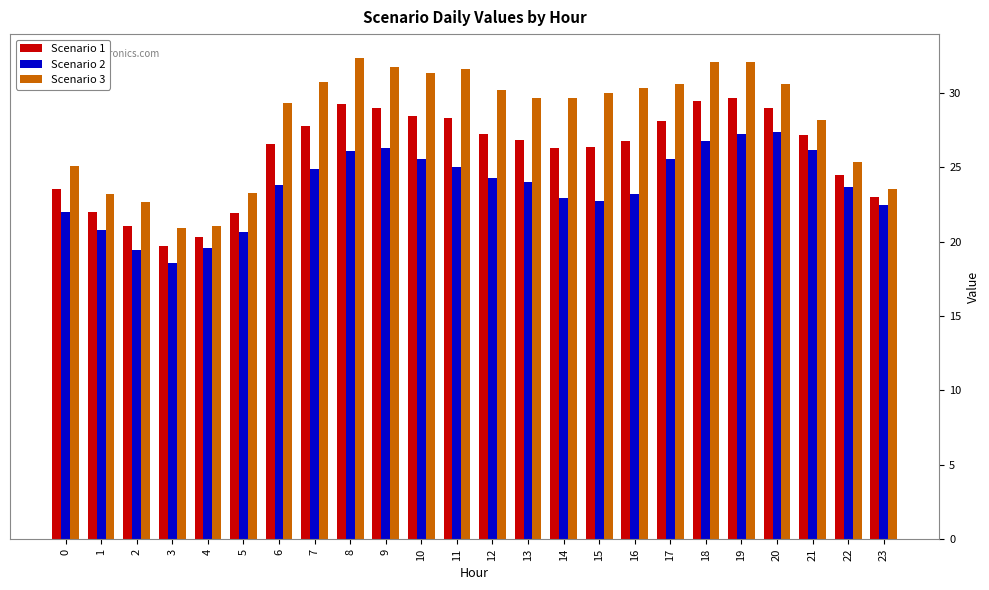

At 9, list the series in order from largest to smallest.

Scenario 3, Scenario 1, Scenario 2